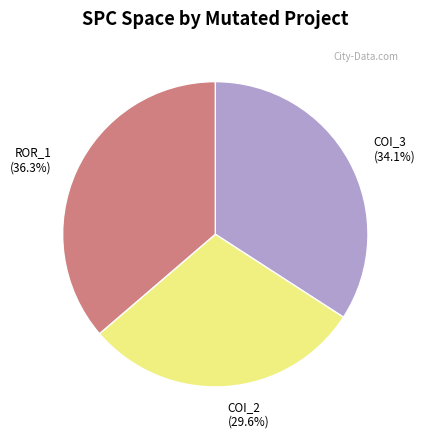

Does any single category account for the majority?

No